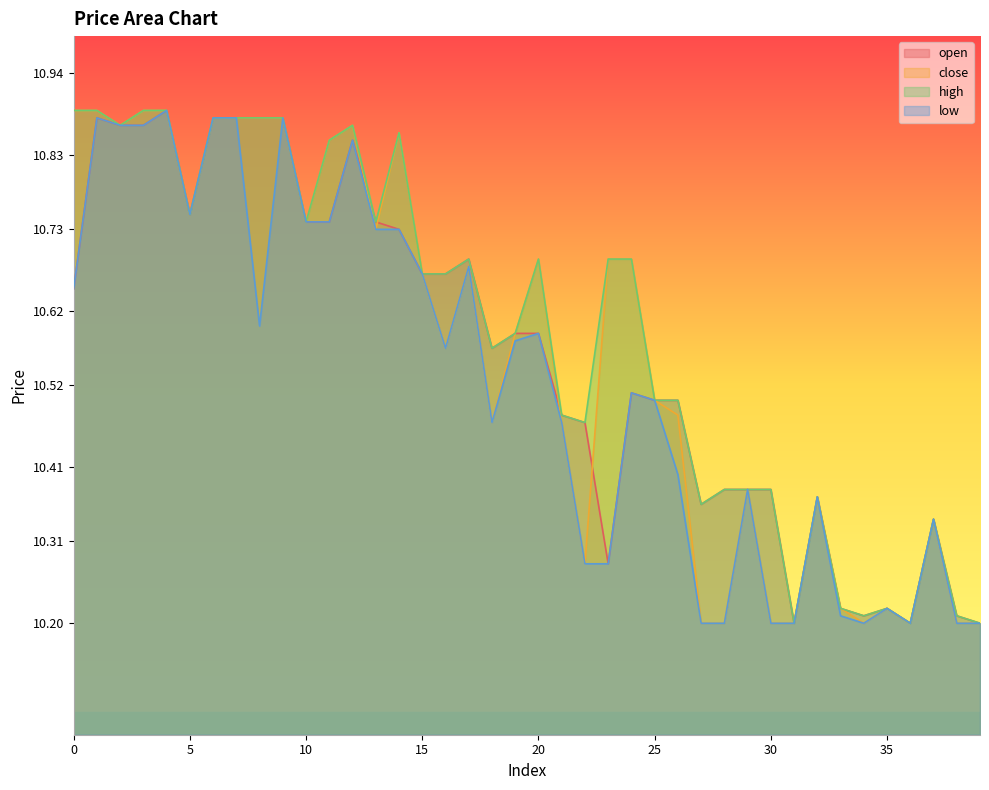

Between 39 and 36, which is larger?

39